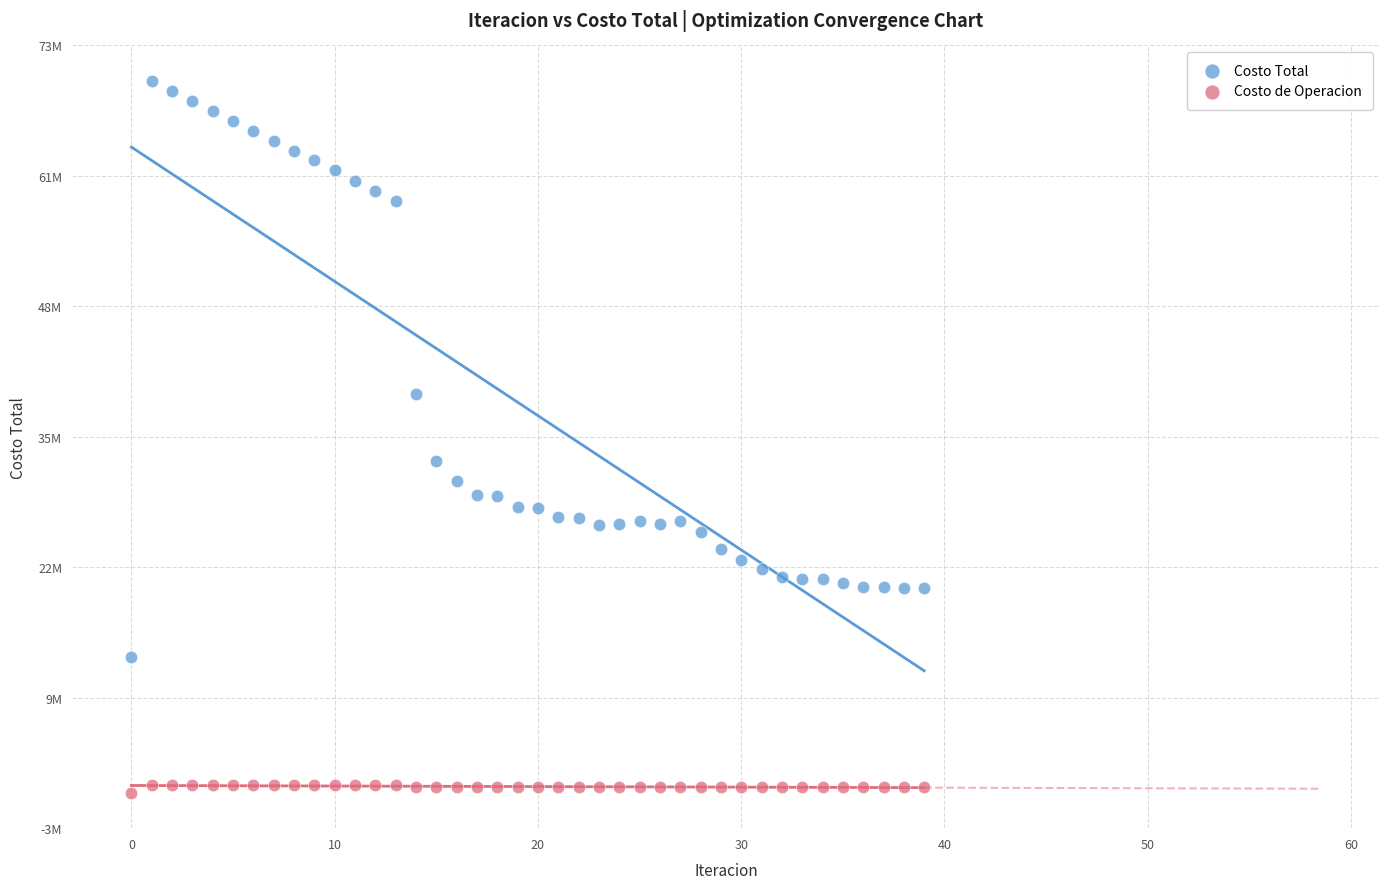

Which series reaches the minimum Y coordinate?

Costo de Operacion